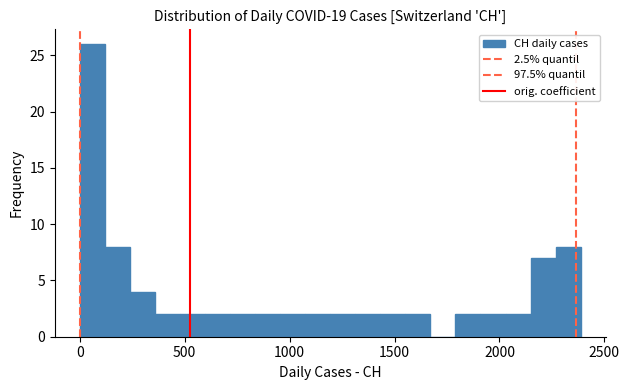

Around what value on the x-axis is the tallest bar? Give the approximate position of its centre, as read against the axis.

50